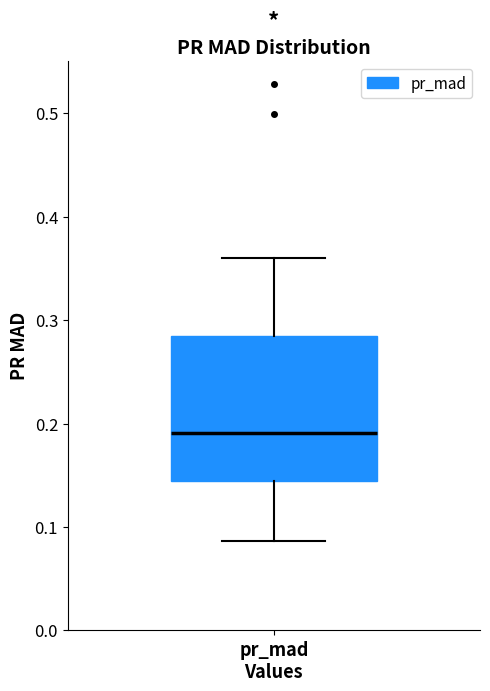

Transcribe this box plot: give where the median line is, the range the box spans, and where the two whiskers end, as read against the y-axis. The values are not printed on the chart, so give them approximately, as read against the axis.

median 0.19, box 0.14 to 0.28, whiskers 0.09 to 0.36